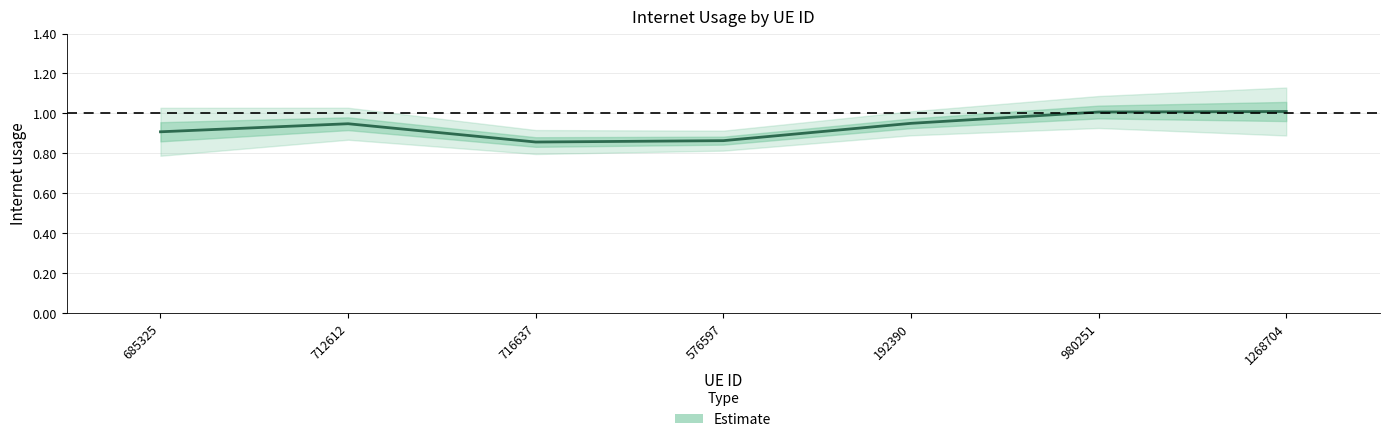

Which has a higher value, 685325 or 980251?

980251